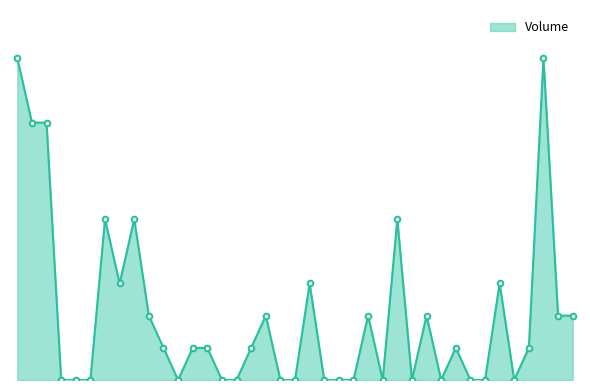

At which label is the value closest to 4000?

2025-09-02